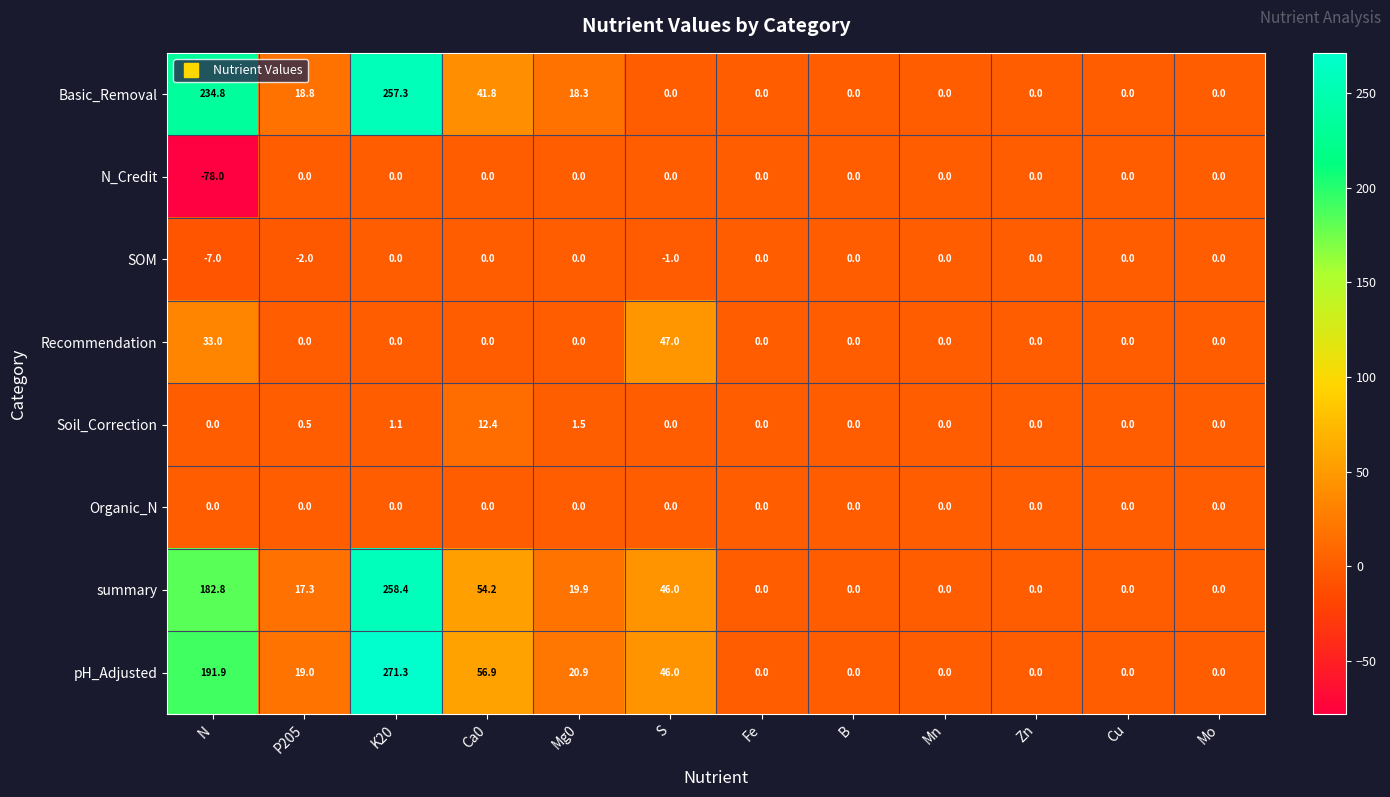

What is the greatest value displayed?

271.3